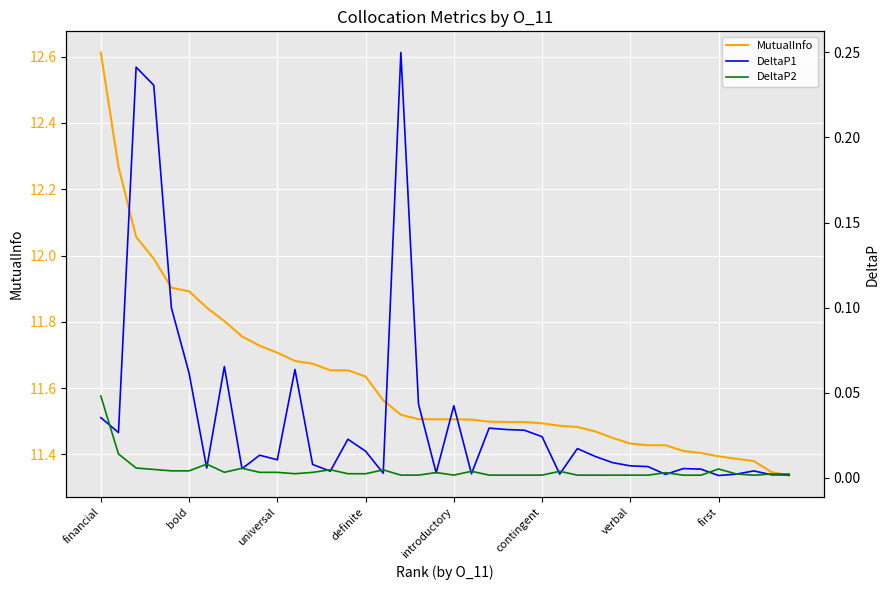

Which series has the largest range (max minus min)?

MutualInfo